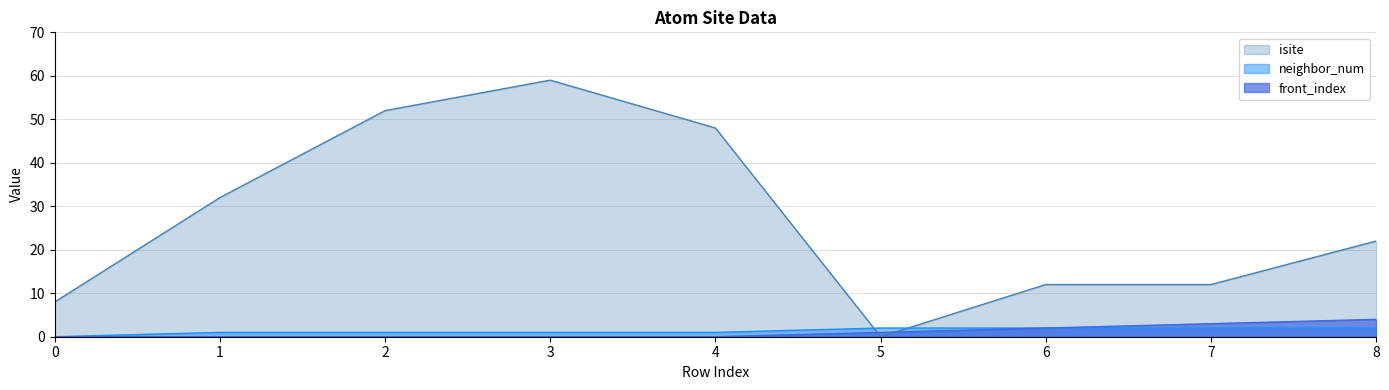

What are all the series names shown in the legend?

isite, neighbor_num, front_index